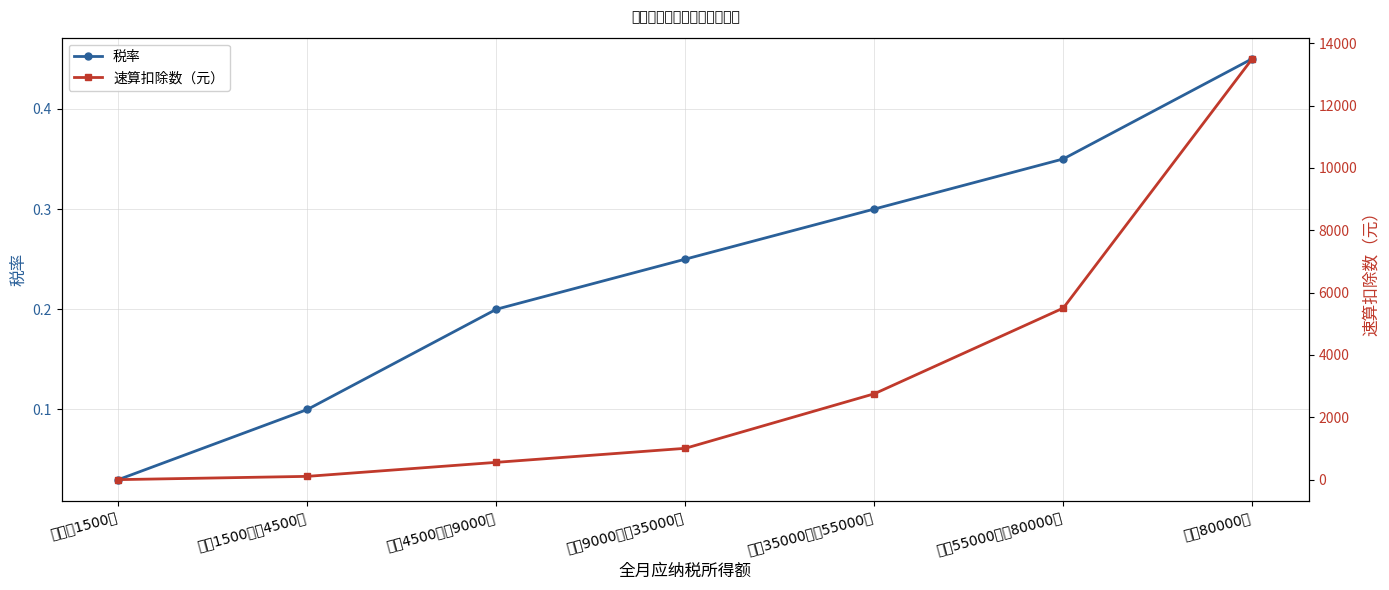

What is the maximum value shown in the chart?

13505.0